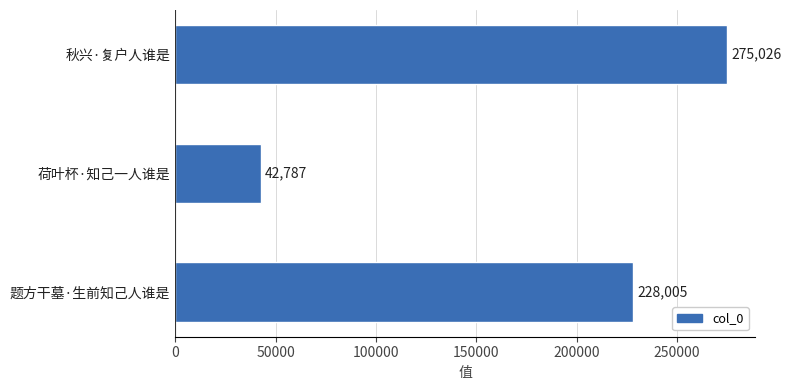

Is it true that the value at 秋兴·复户人谁是 is 159696?

False